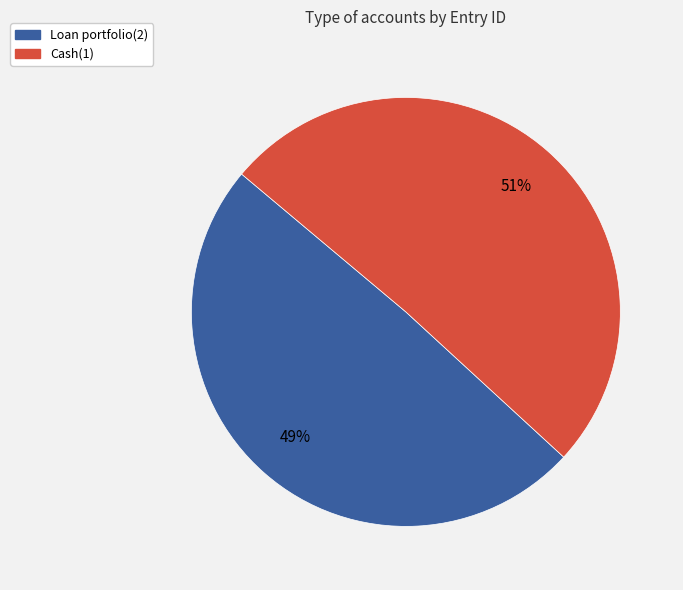

What is the smallest slice in the pie chart?

Loan portfolio(2)